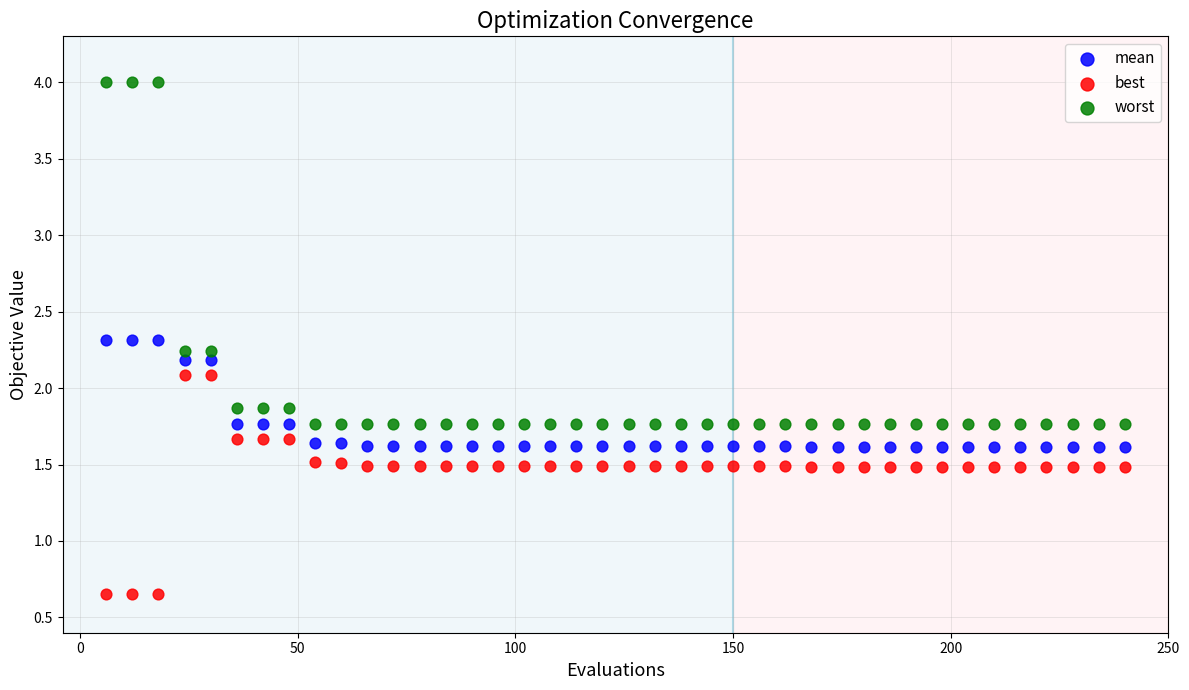

Which series reaches the minimum Y coordinate?

best